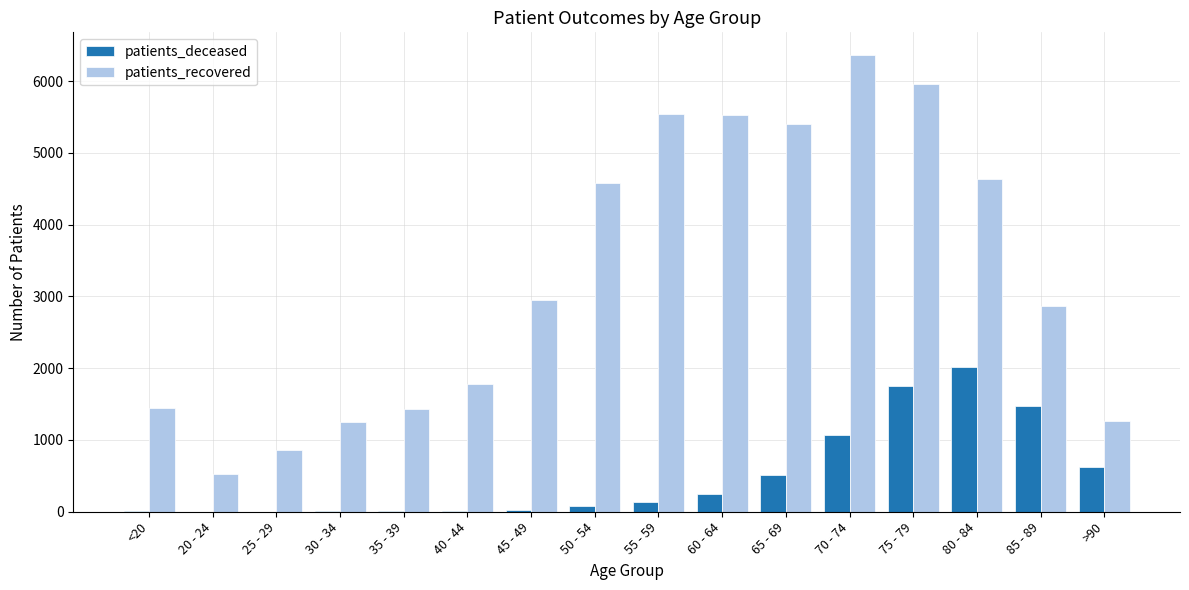

What is the highest value of the patients_recovered series?

6361